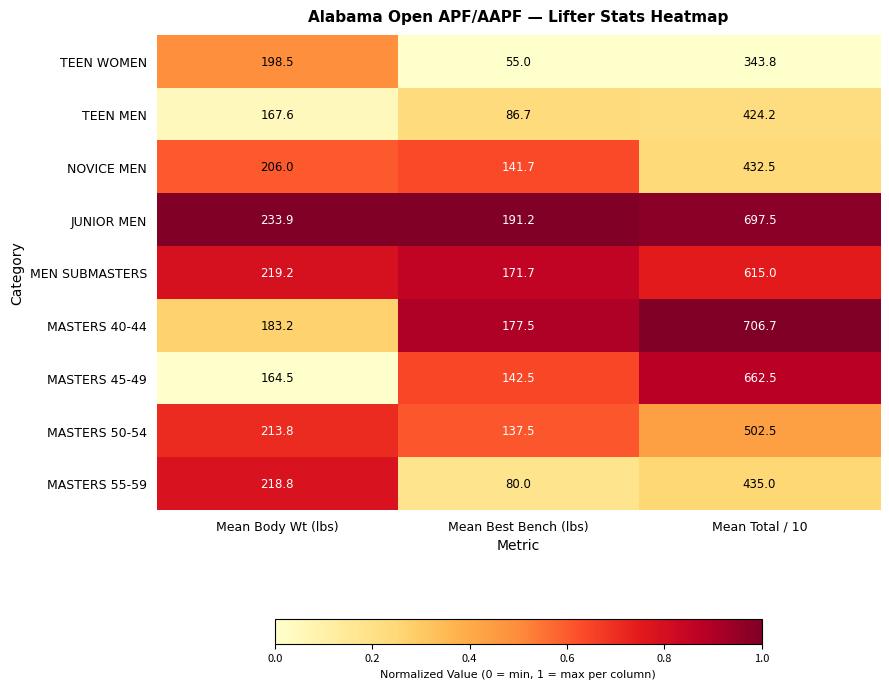

Reading right to left, what are all the values shown in this chart?

TEEN WOMEN: 343.8	55.0	198.5
TEEN MEN: 424.2	86.7	167.6
NOVICE MEN: 432.5	141.7	206.0
JUNIOR MEN: 697.5	191.2	233.9
MEN SUBMASTERS: 615.0	171.7	219.2
MASTERS 40-44: 706.7	177.5	183.2
MASTERS 45-49: 662.5	142.5	164.5
MASTERS 50-54: 502.5	137.5	213.8
MASTERS 55-59: 435.0	80.0	218.8